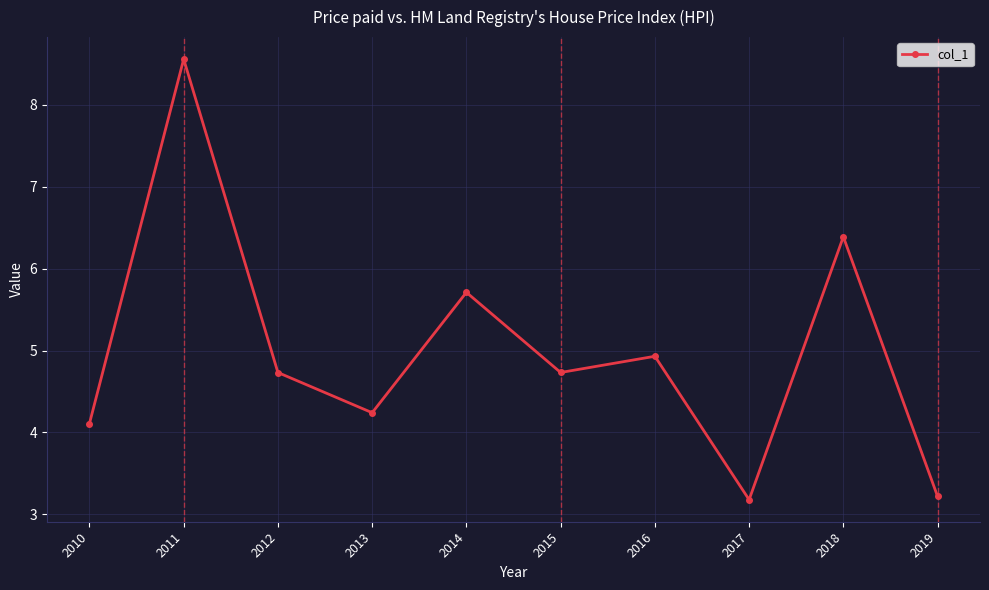

Reading left to right, what are all the values shown in this chart?

4.1	8.6	4.7	4.2	5.7	4.7	4.9	3.2	6.4	3.2